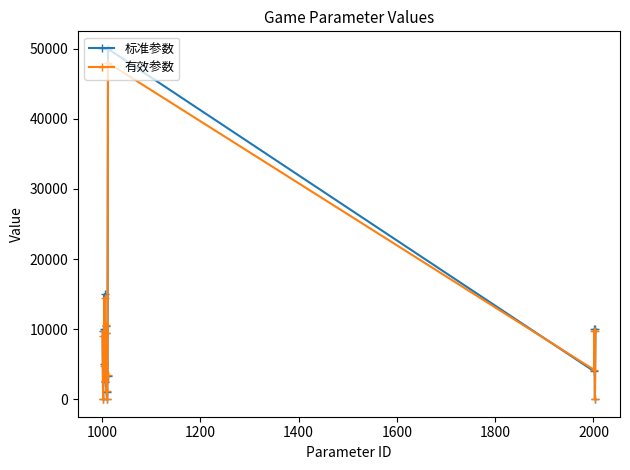

True or false: 有效参数 has more than 0 interior local peaks.

True